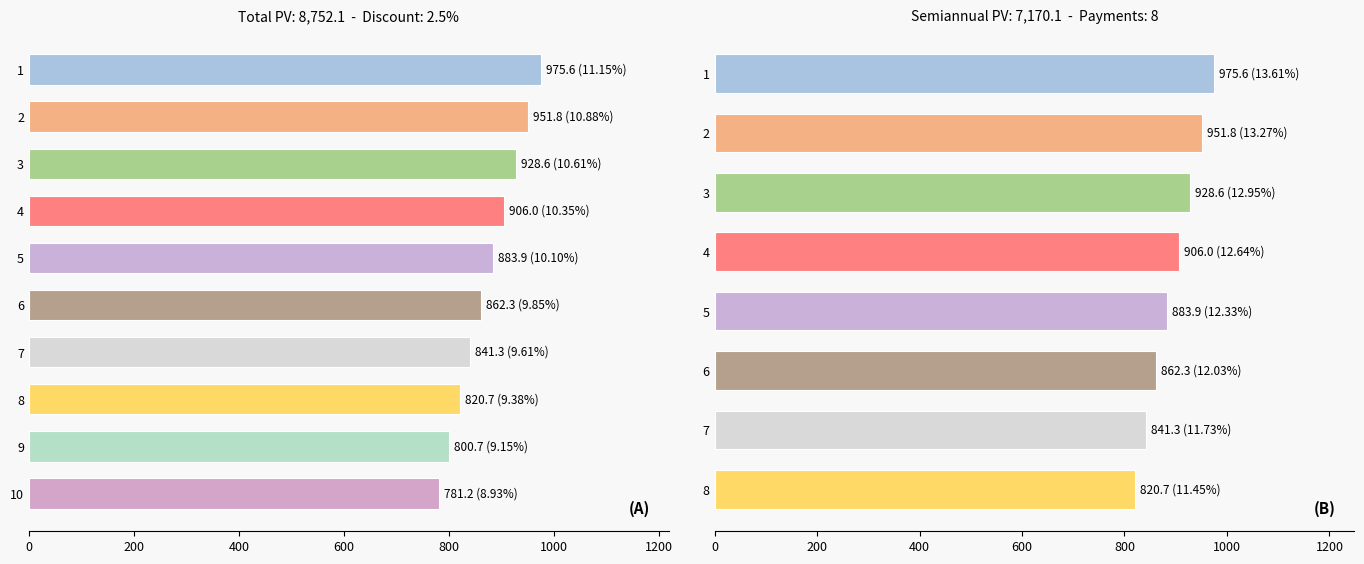

Does the chart contain any negative values?

No